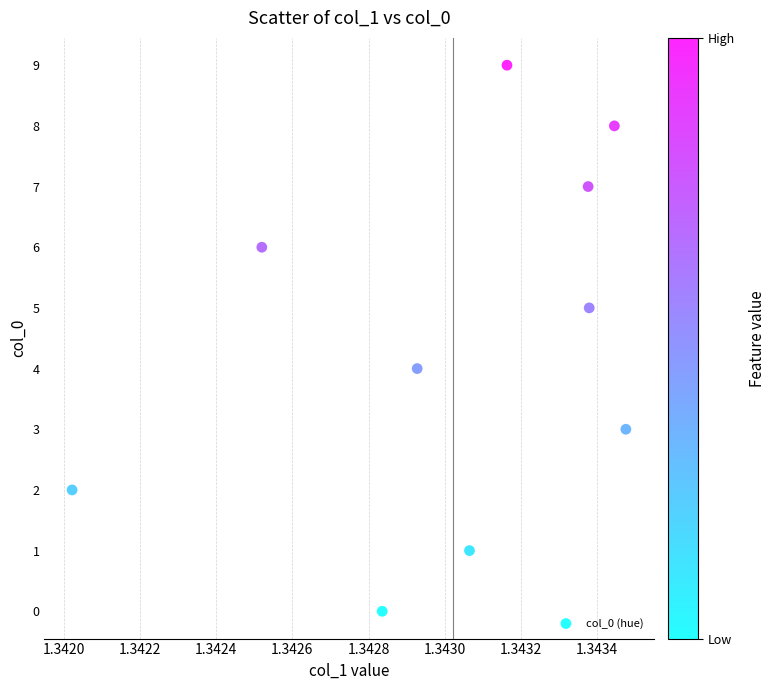

What is the range of Y values (max minus min)?

9